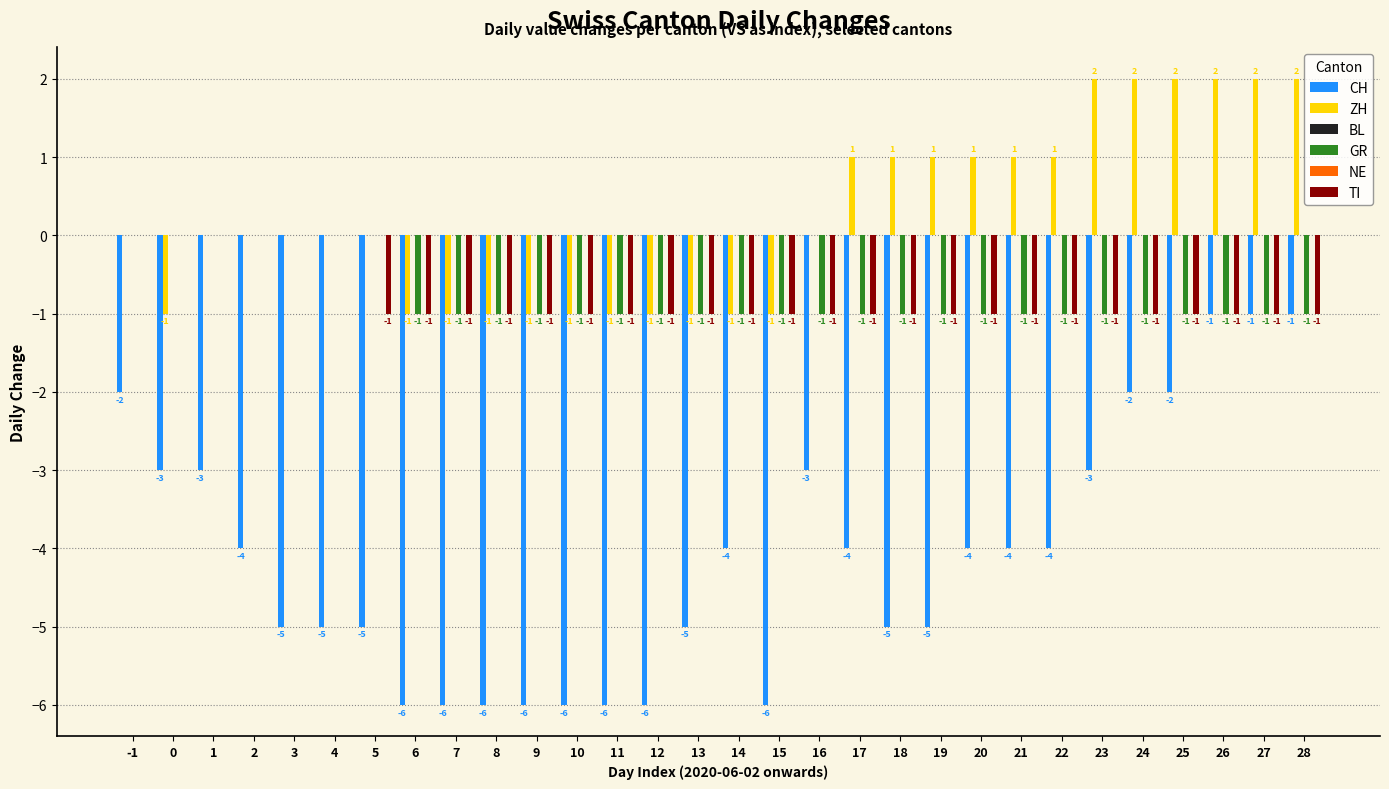

Which category has the lowest value in the TI series?

5